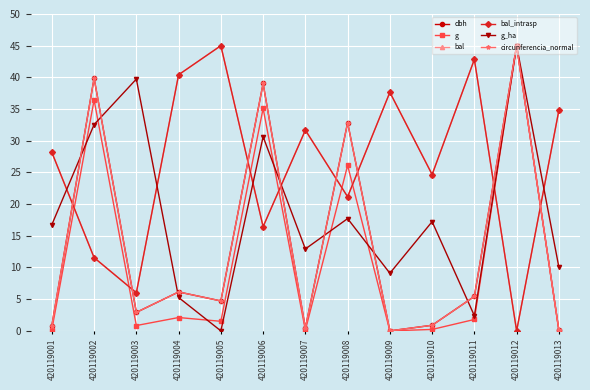

Does the chart have visible grid lines?

Yes